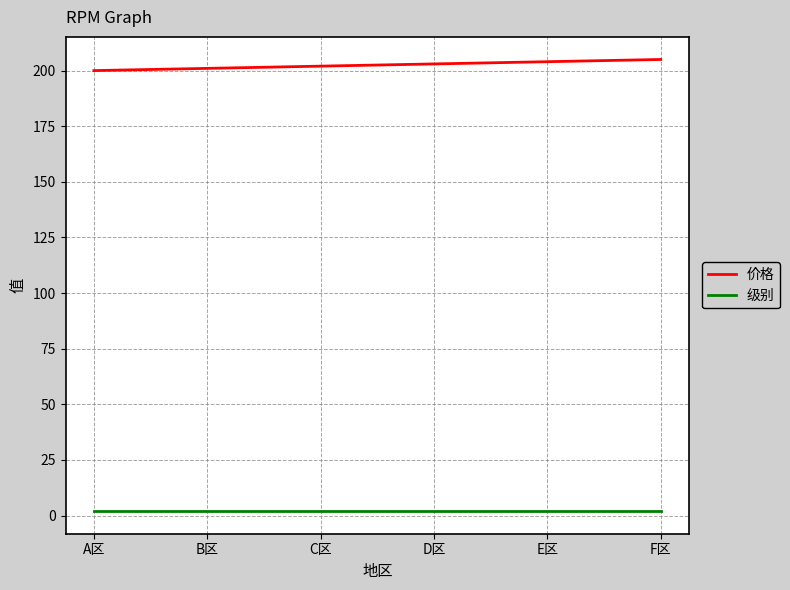

True or false: 价格 and 级别 intersect in this chart.

False